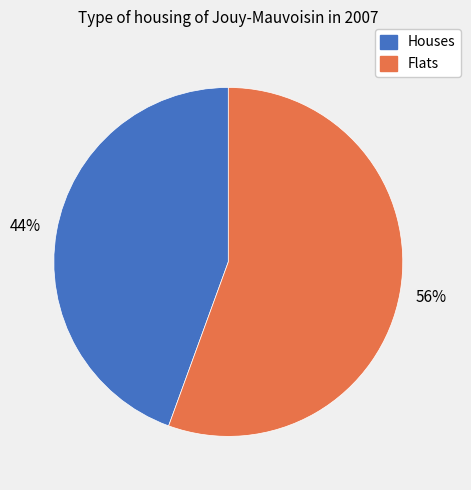

Combined, do Flats and Houses account for over 50%?

Yes